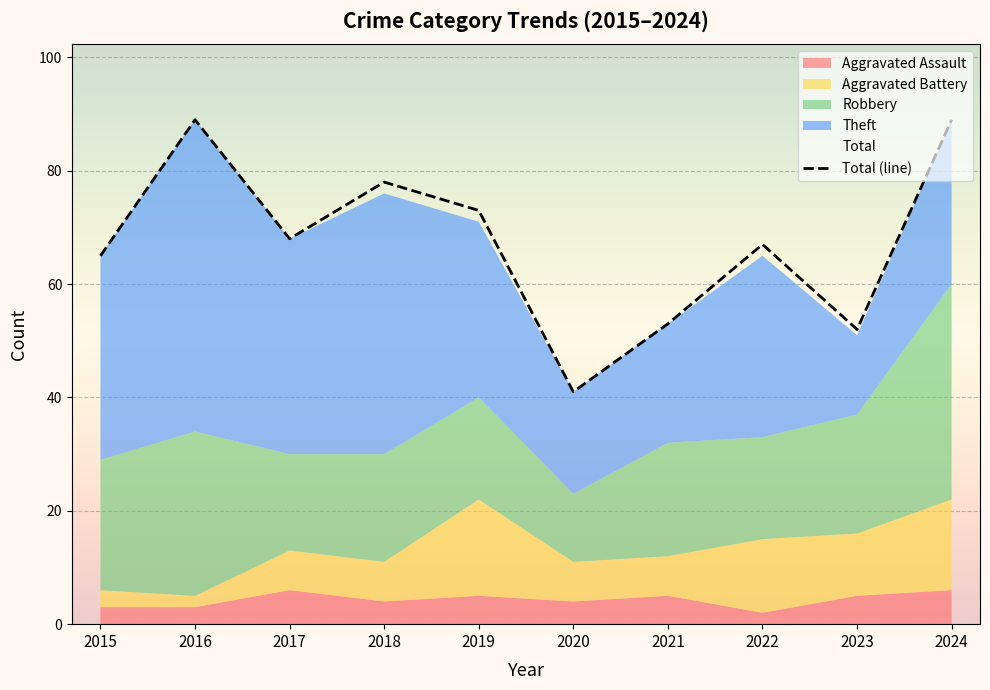

The Total (line) series shows 67 at 2022. True or false?

True